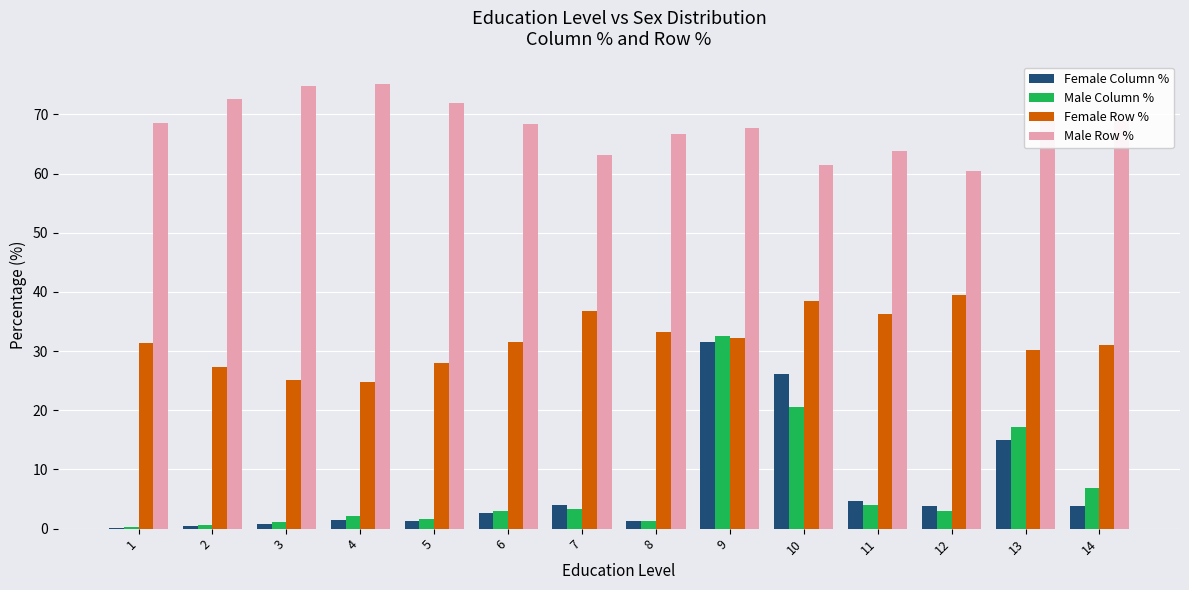

Is the value of Male Row % at 8 greater than the value of Male Column % at 5?

Yes